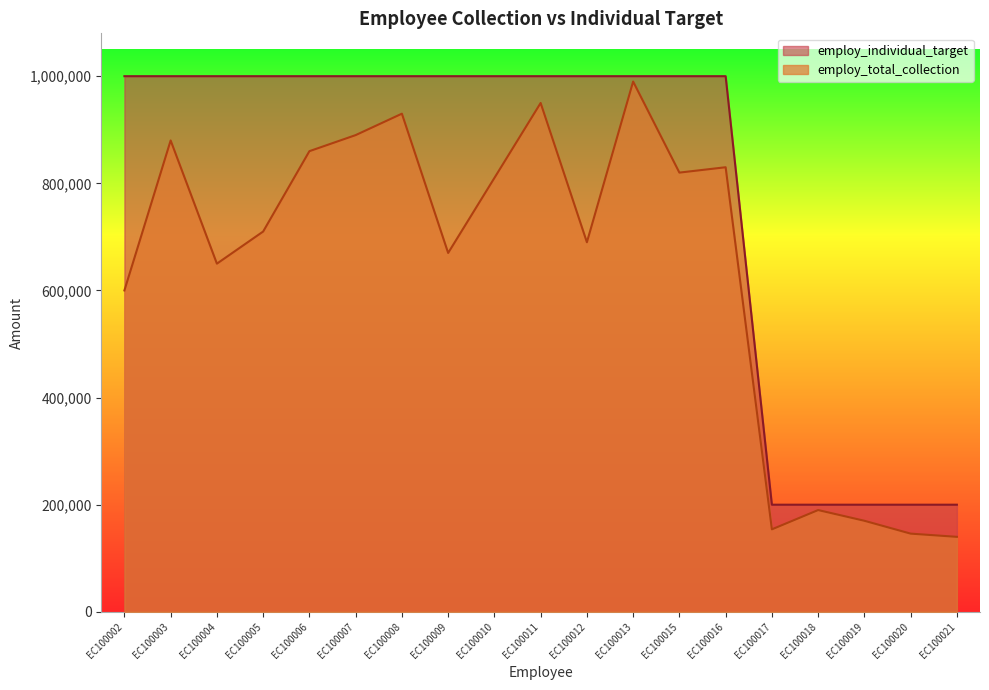

What is the value of the employ_total_collection point at the 12th from the left?

990000